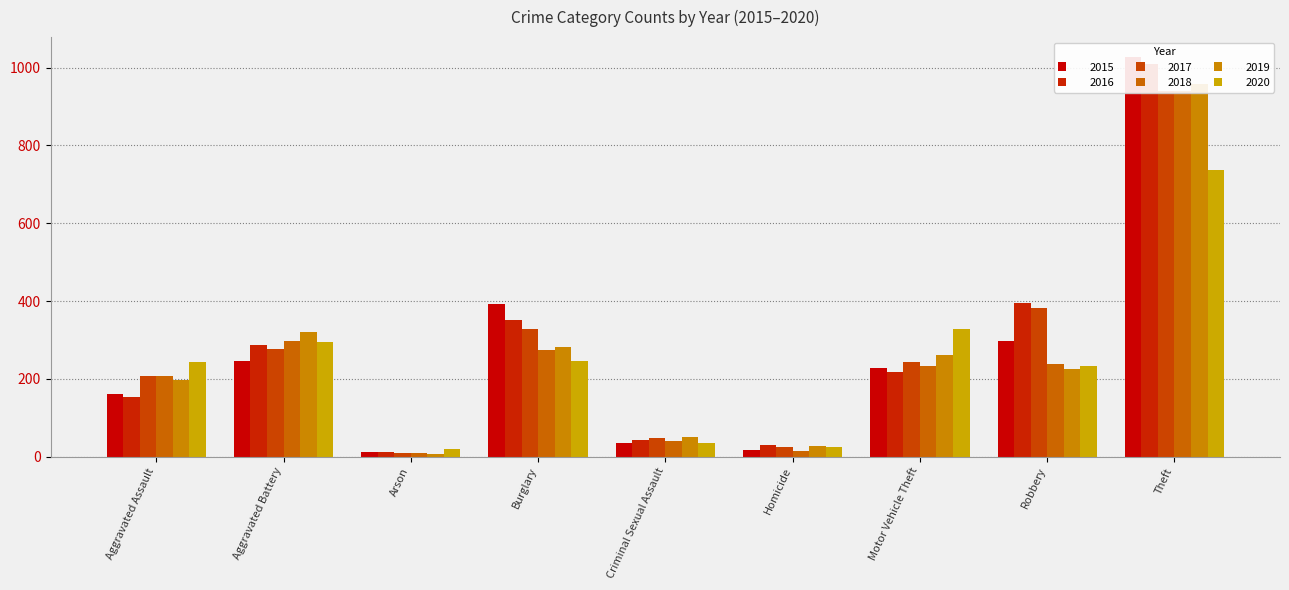

True or false: 2017 has a value of 1273 at Theft.

False